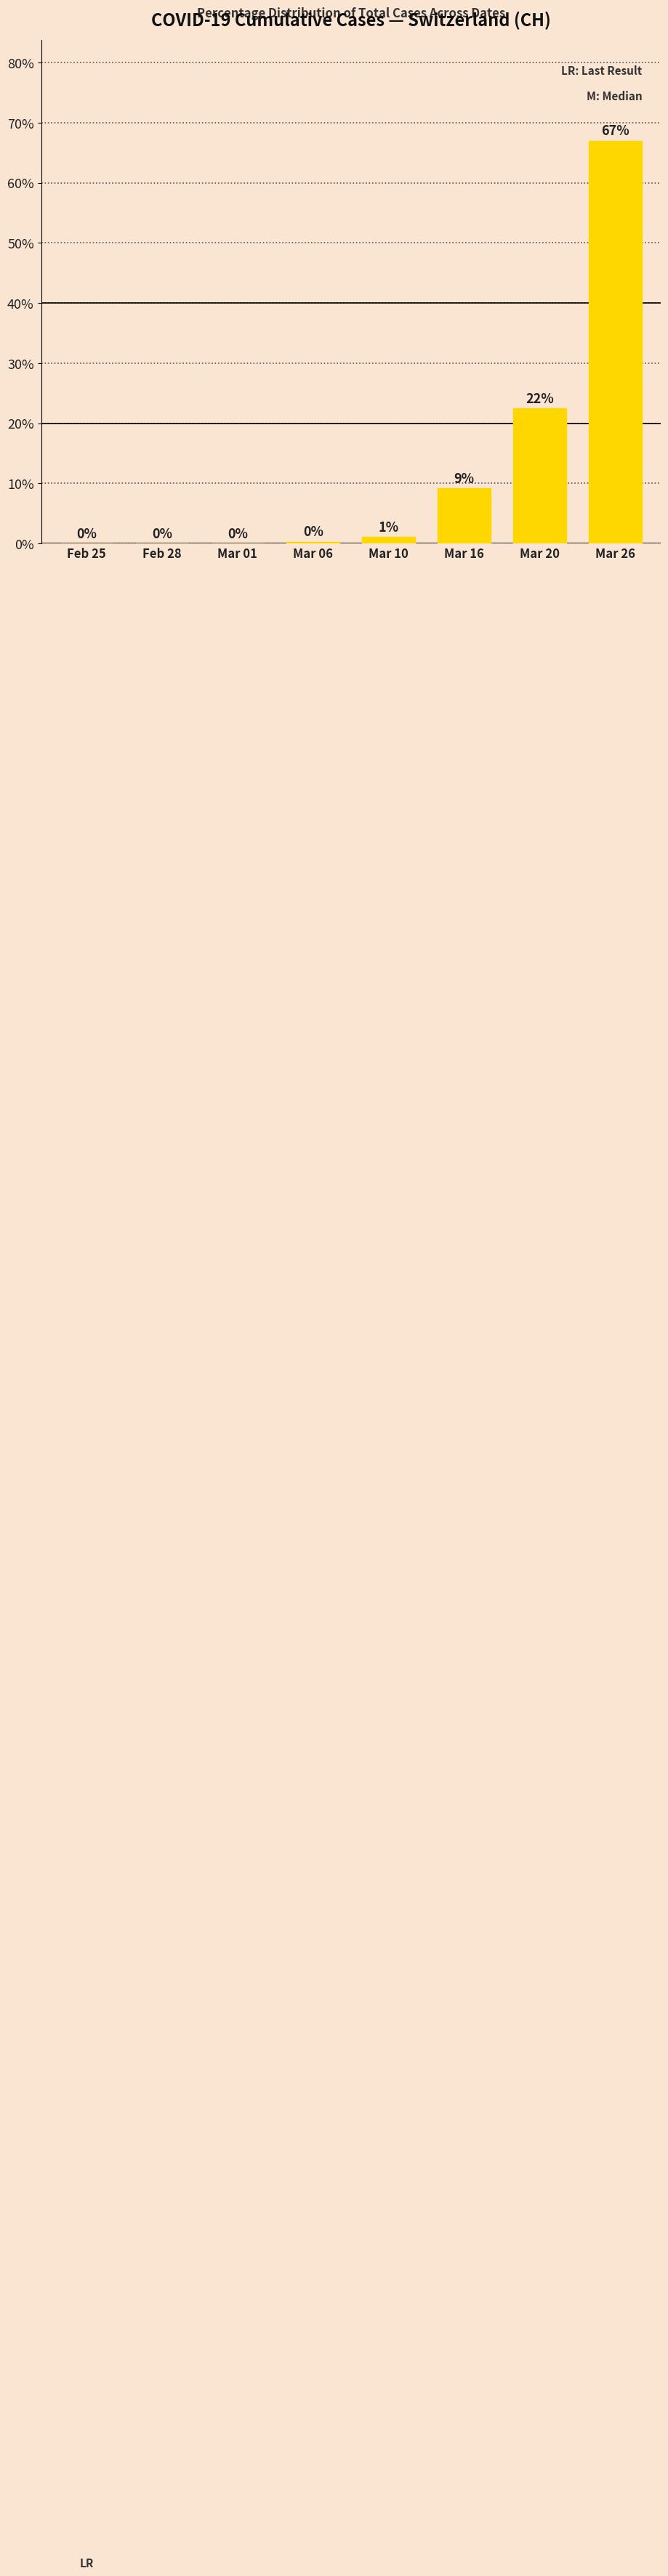

At which label is the value closest to 33?

Mar 20